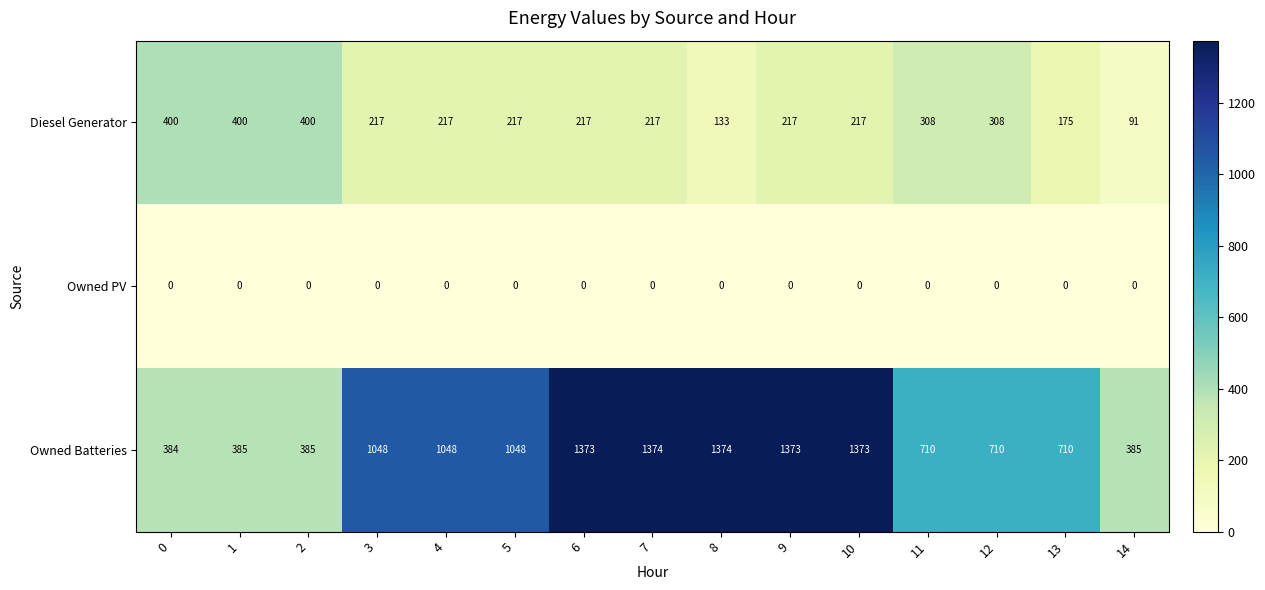

What is the greatest value displayed?

1374